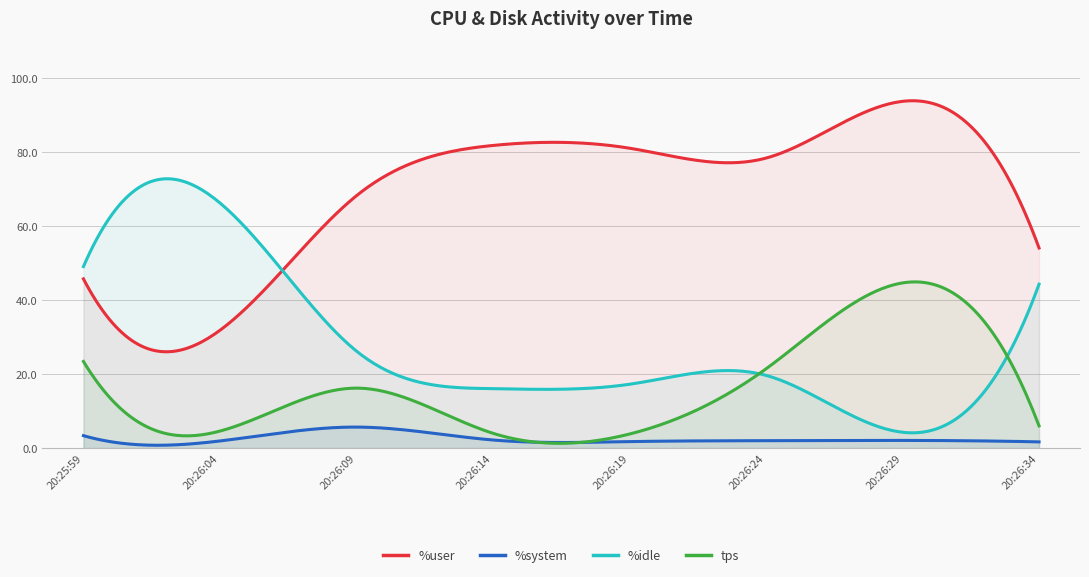

Where is %user nearest to the value 62?

20:26:09